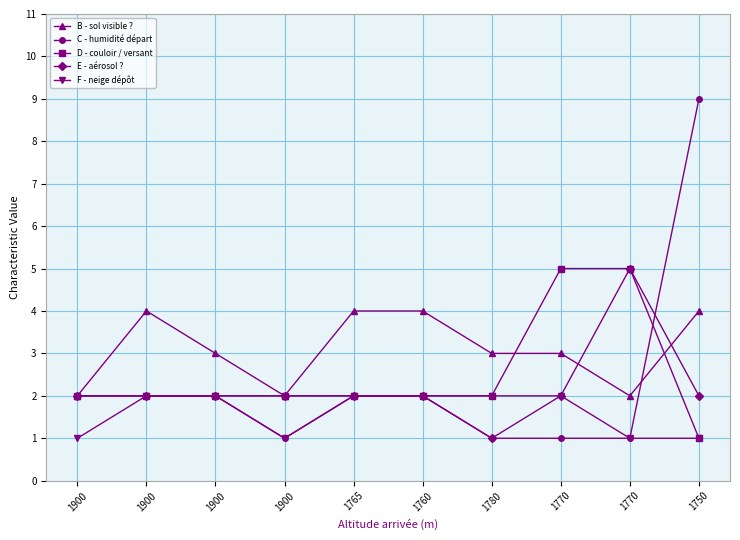

Which label corresponds to the smallest value in the chart?

1900